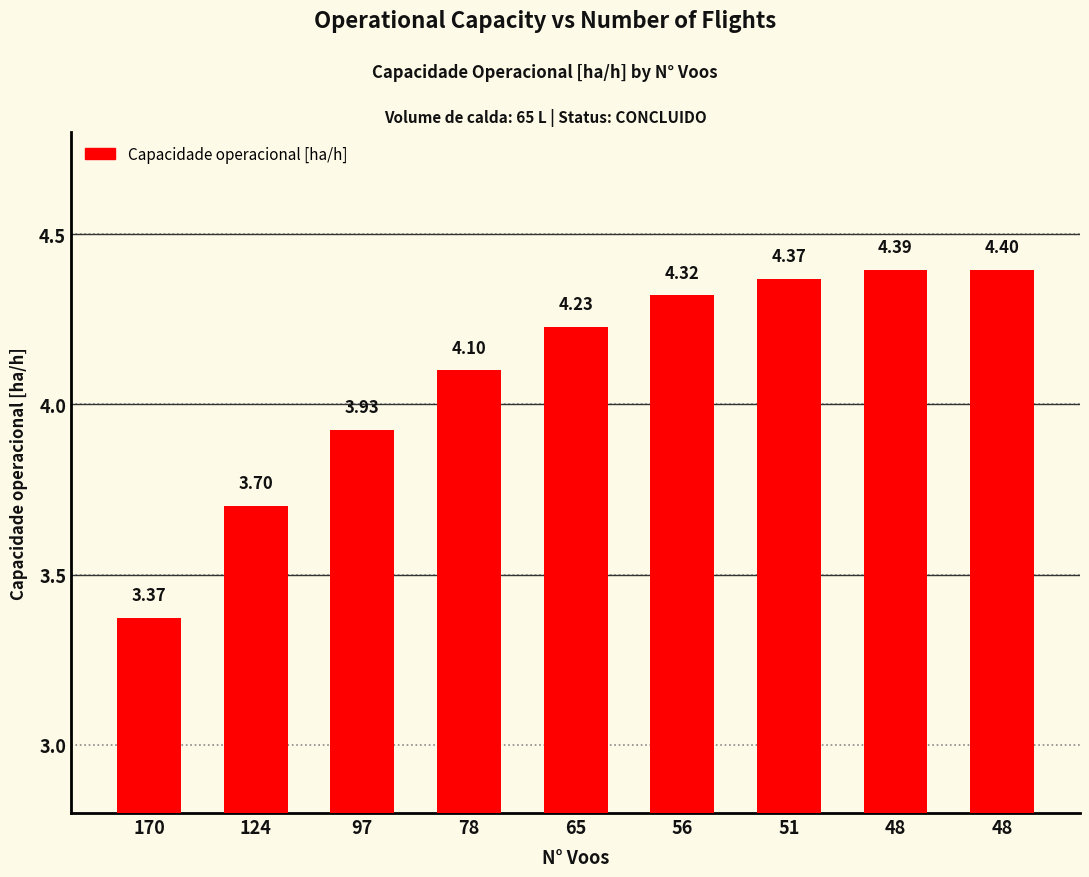

Count the number of data series in this chart.

1